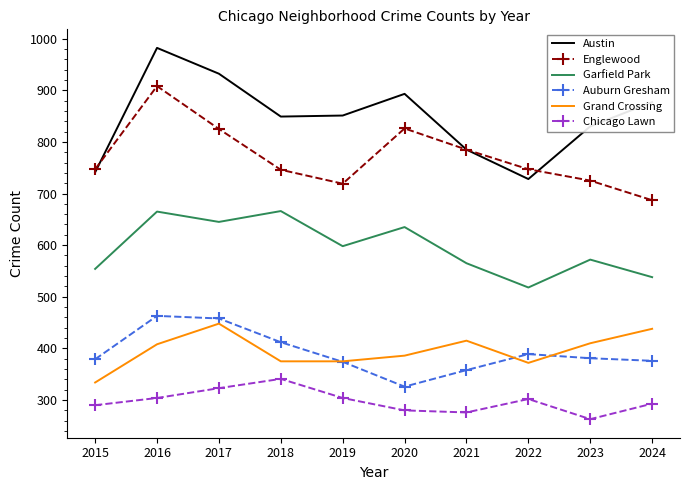

True or false: Austin has a value of 830 at 2023.

True